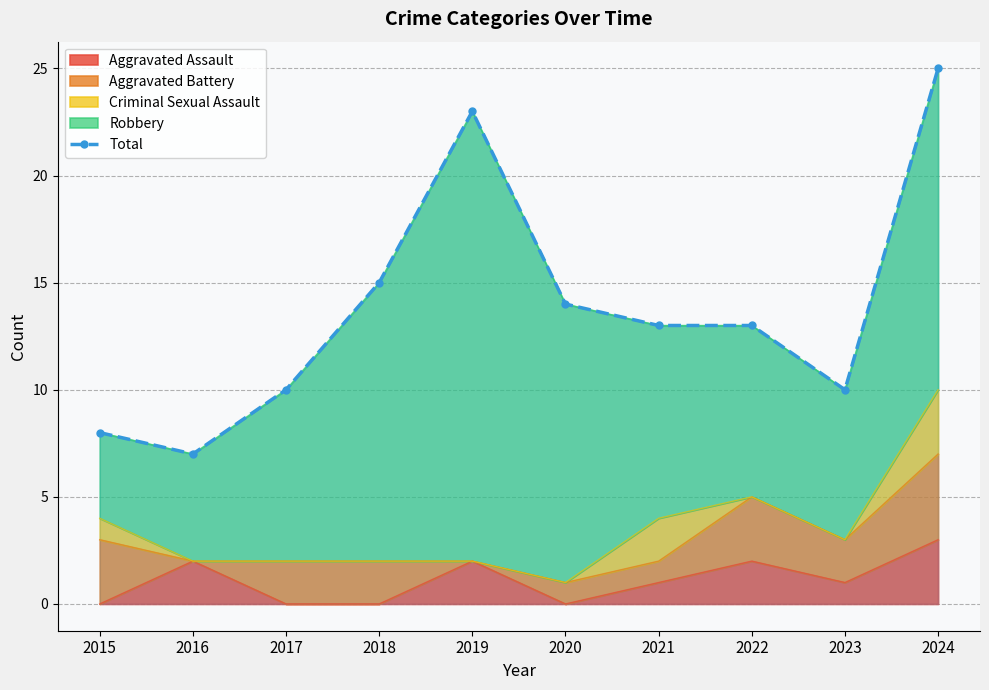

Where is the data nearest to the value 16?

2018